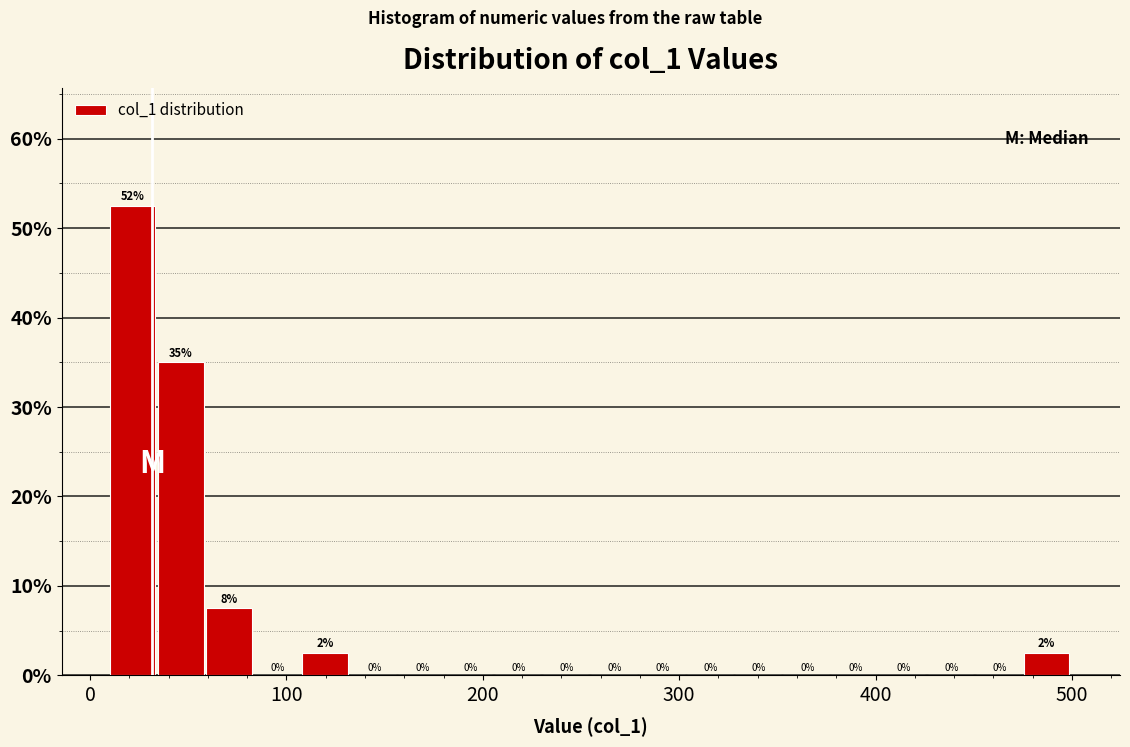

Read against the x-axis, roughly where is the centre of the tallest bar?

20